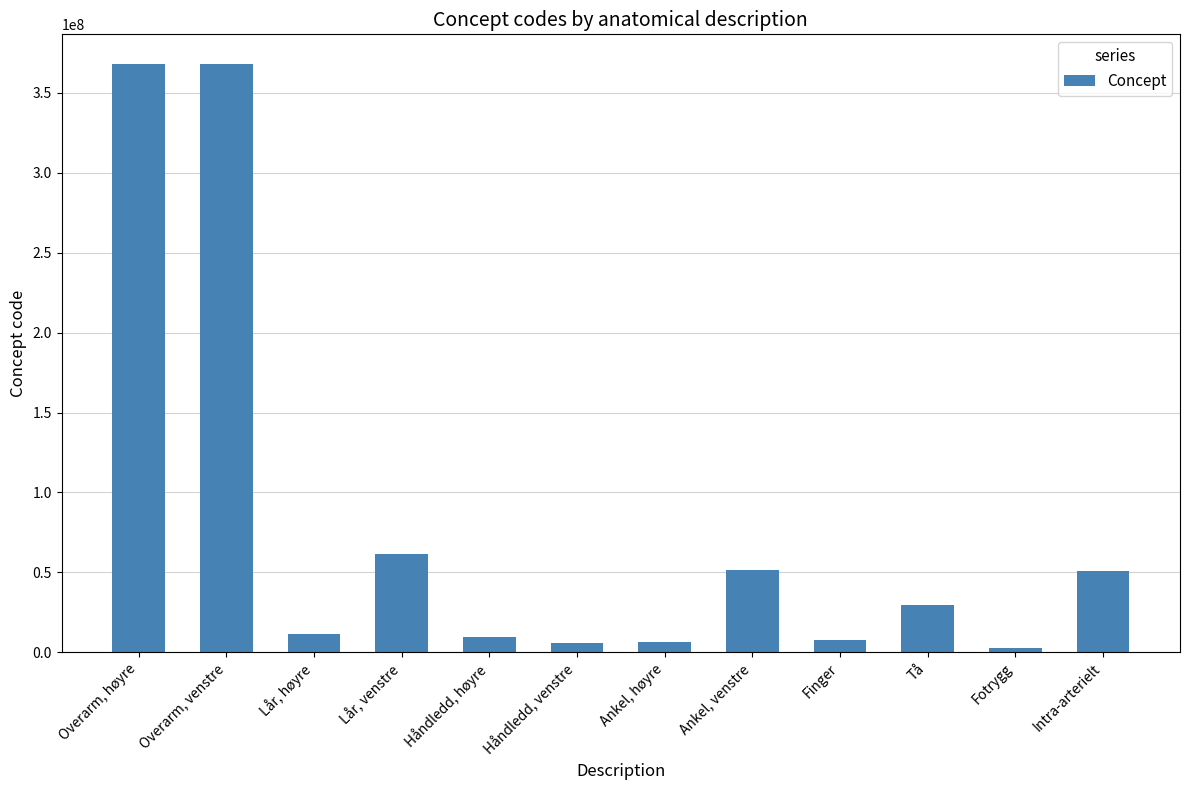

What is the difference between the maximum and minimum values?

365807000